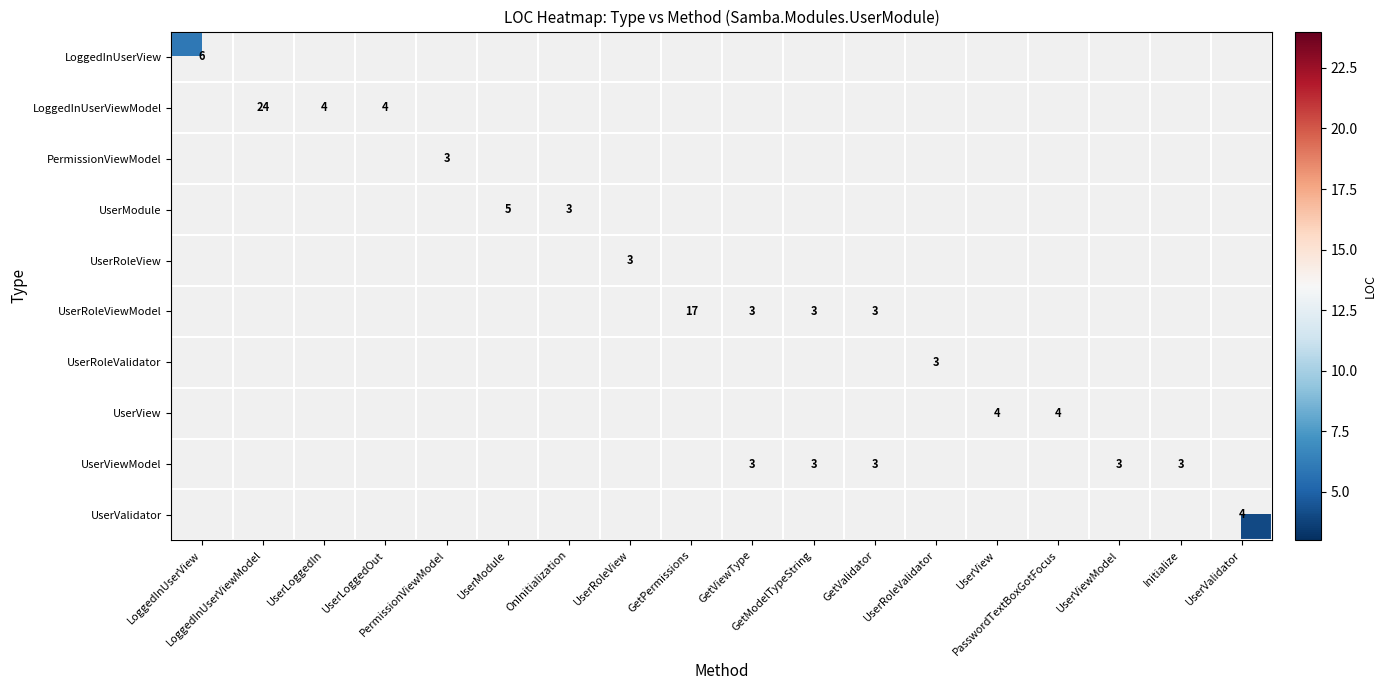

How many values in UserView are above zero?

2